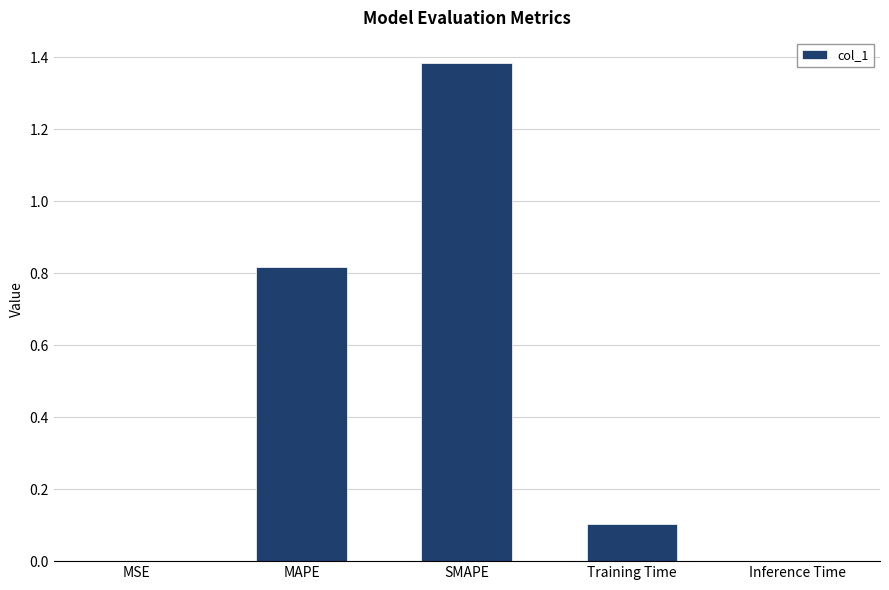

What is the sum of the values at MAPE and Training Time?

0.9